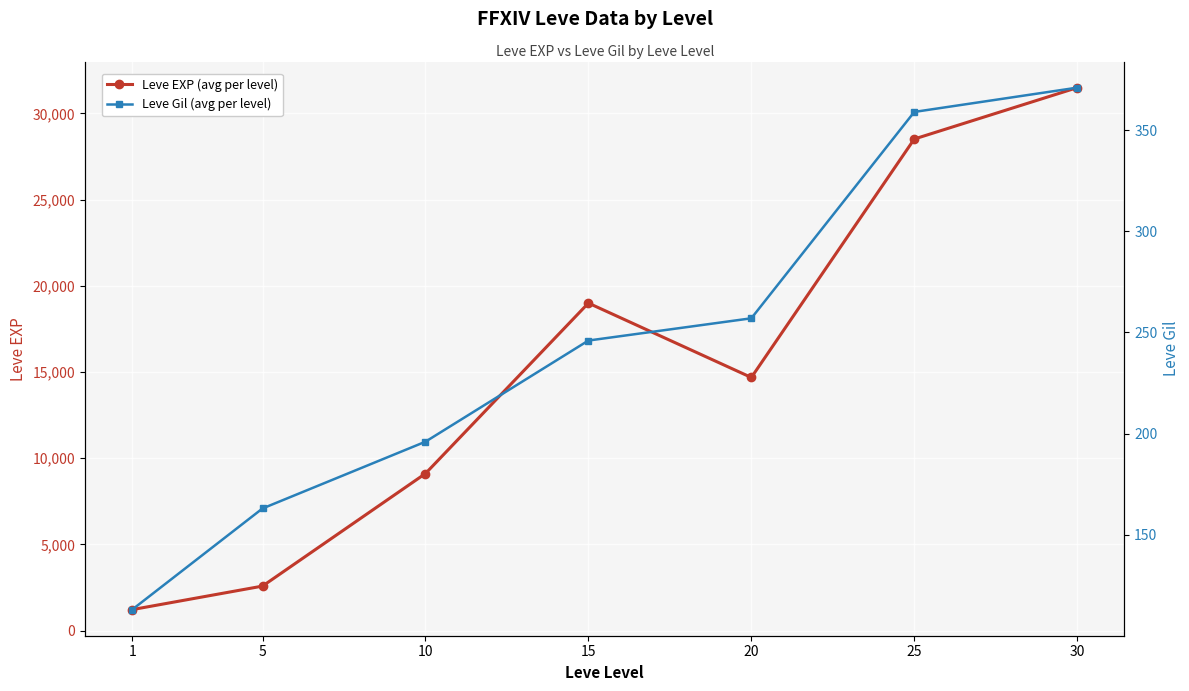

How many categories are shown in the chart?

7